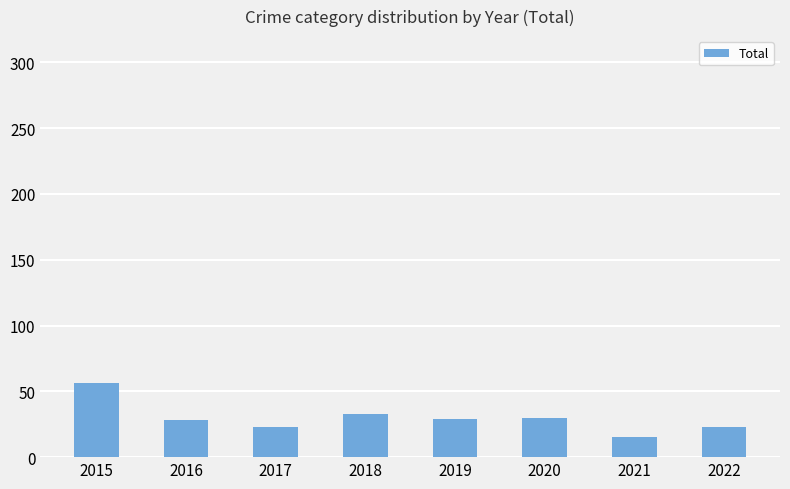

Where does the data first go above 29?

2015